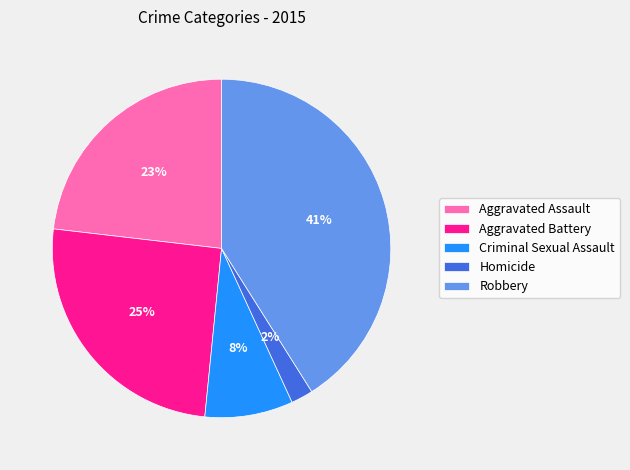

Rank the categories by value from highest to lowest.

Robbery, Aggravated Battery, Aggravated Assault, Criminal Sexual Assault, Homicide